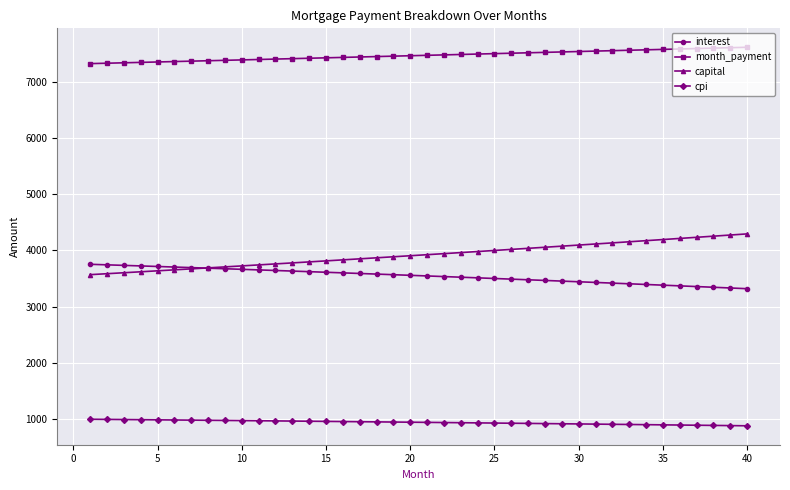

Rank the series by their maximum value, from highest to lowest.

month_payment, capital, interest, cpi